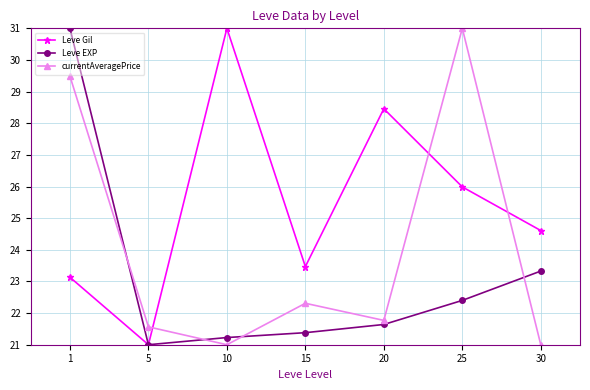

True or false: currentAveragePrice has a value of 29.5 at 1.

True